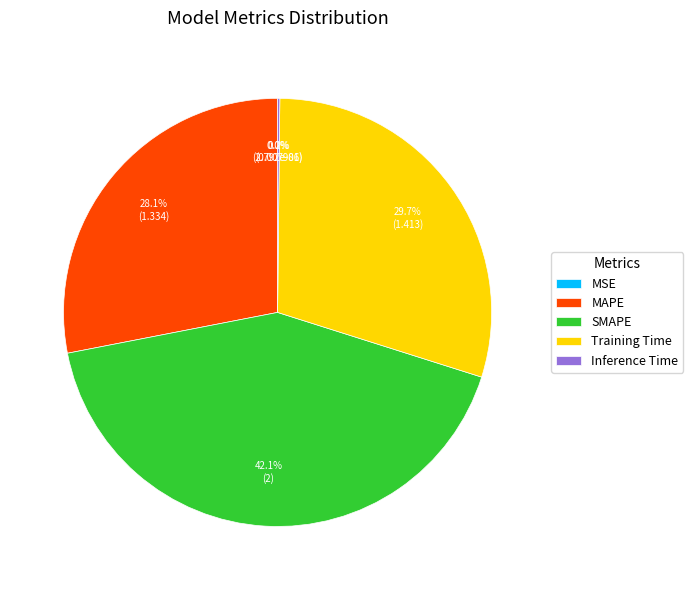

What percentage is the MAPE slice, to the nearest percent?

28%